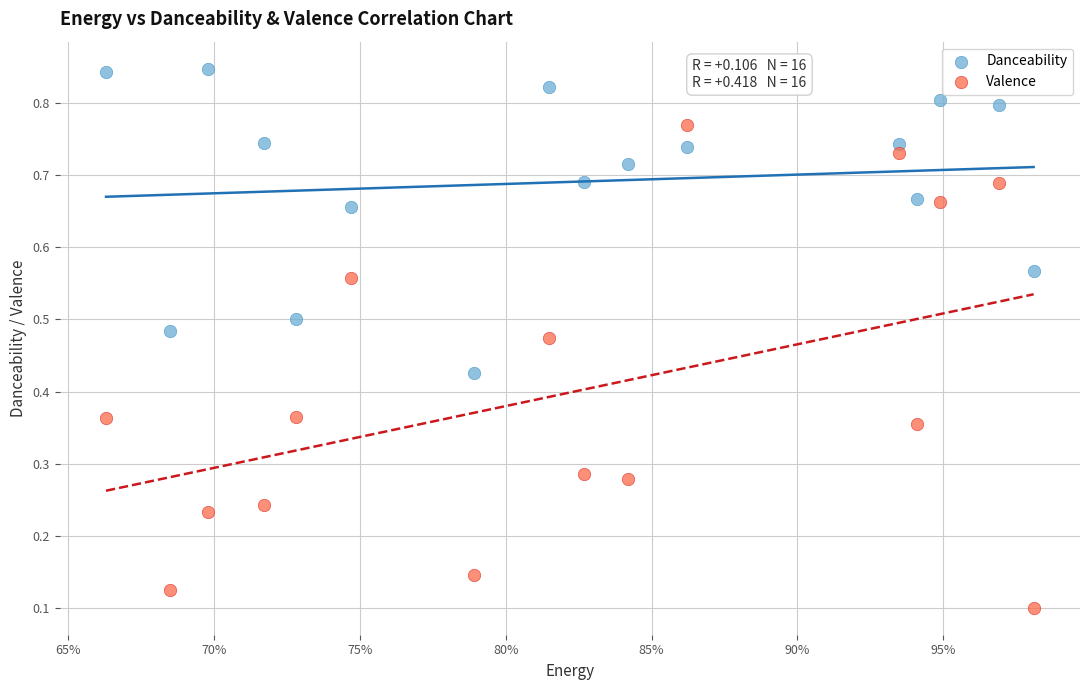

Which series contains the lowest Y value?

Valence